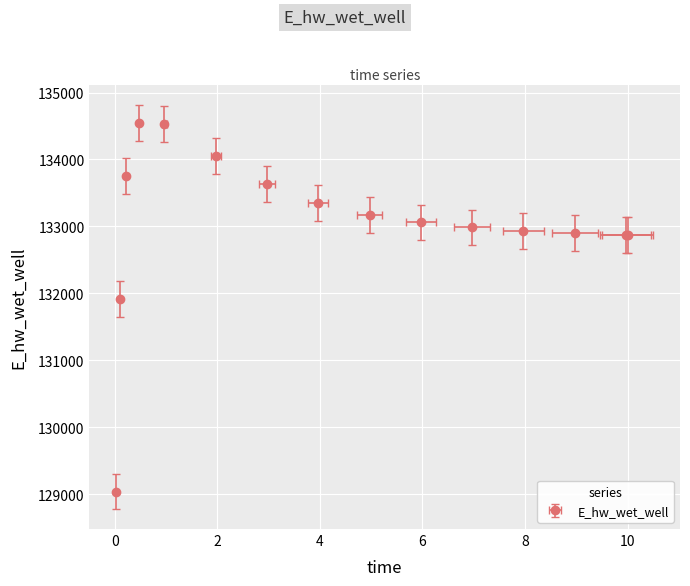

Approximately how many times larger is the value at 0.09375 compared to 7.96875?

1.0